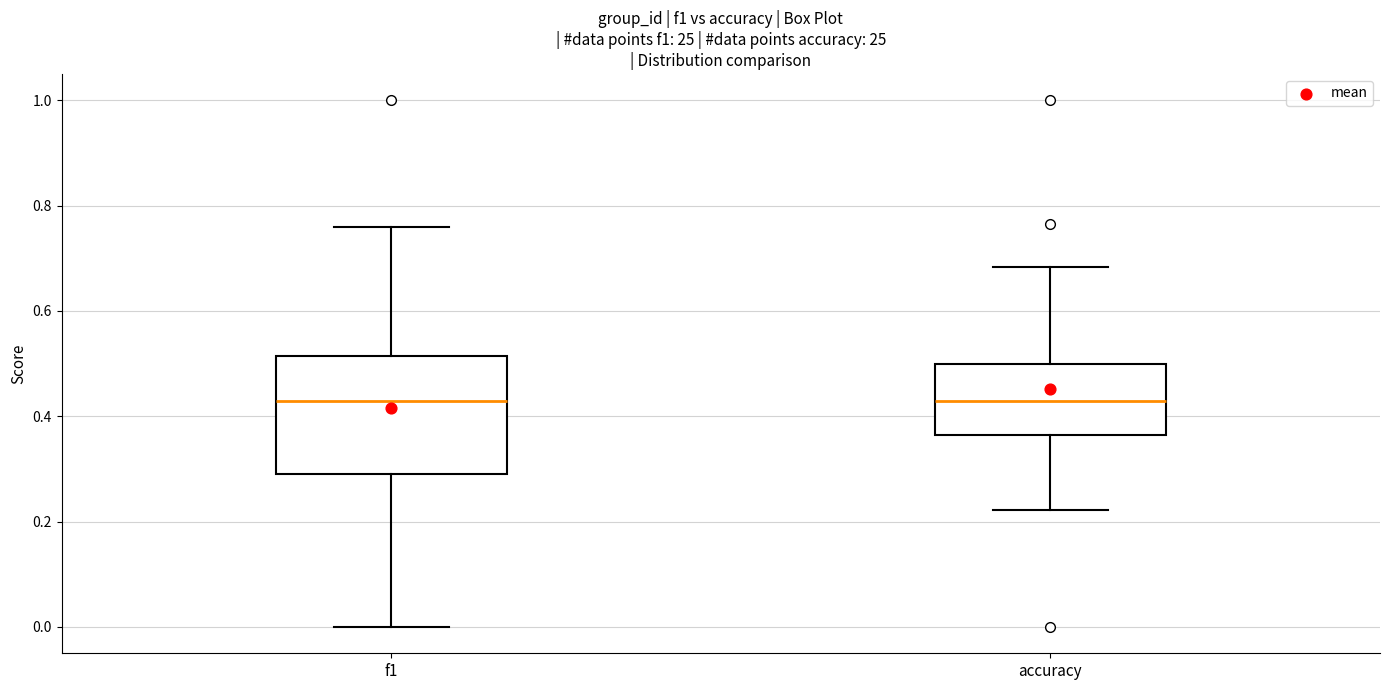

Reading left to right, read every box against the y-axis: the position of its median line, the range the box covers, and the ends of its whiskers. The values are not printed on the chart, so give them approximately, as read against the axis.

f1: median 0.42, box 0.30 to 0.52, whiskers 0.00 to 0.76
accuracy: median 0.42, box 0.36 to 0.50, whiskers 0.22 to 0.68